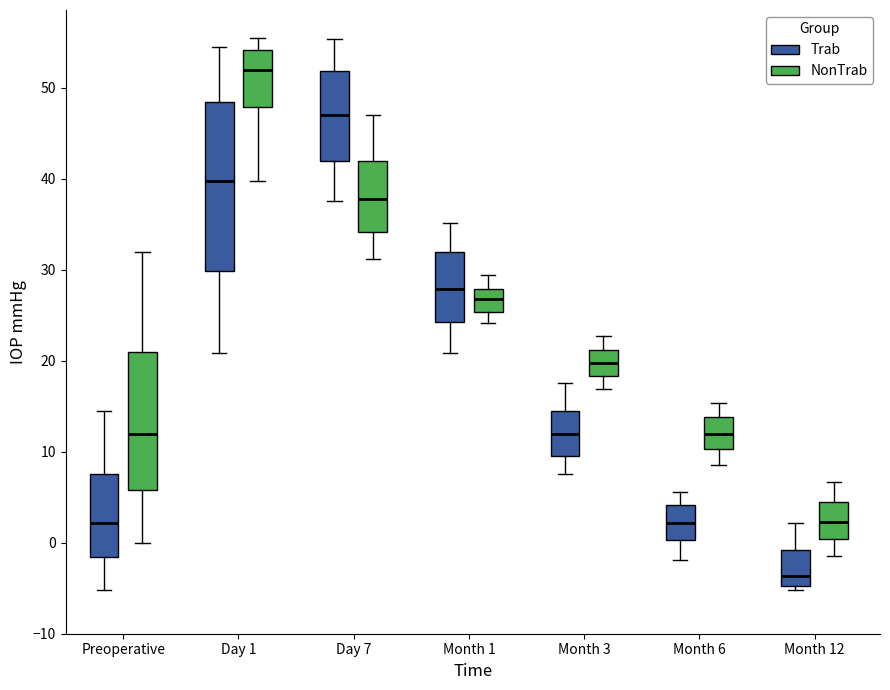

Which box has the highest median line?

Day 1 (NonTrab)